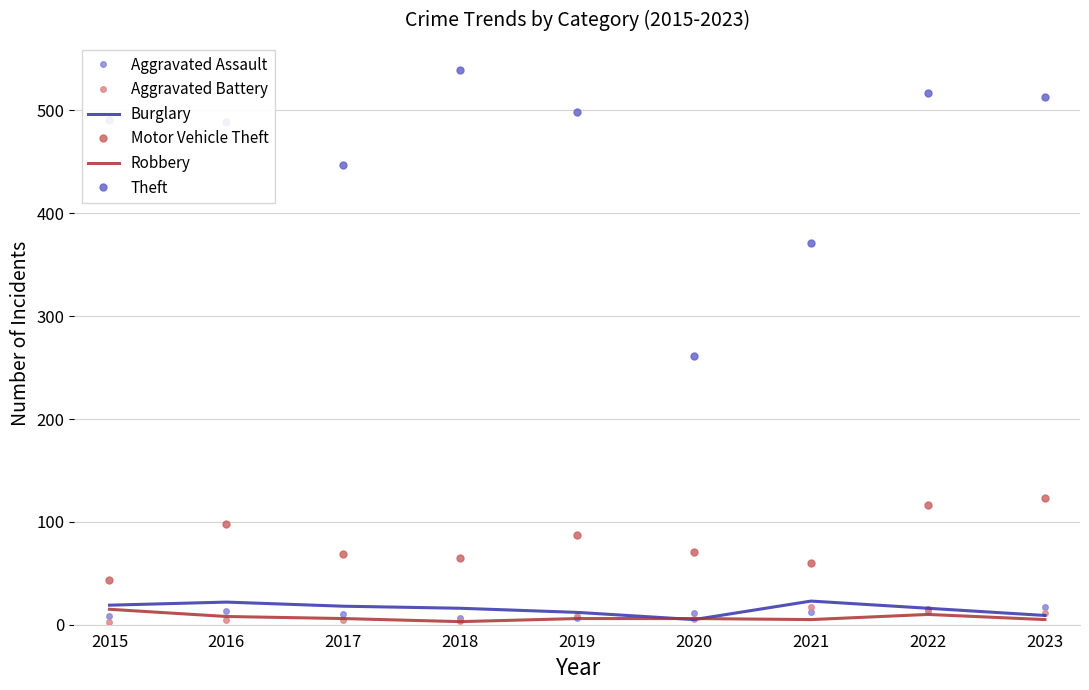

How many series are shown in this chart?

6